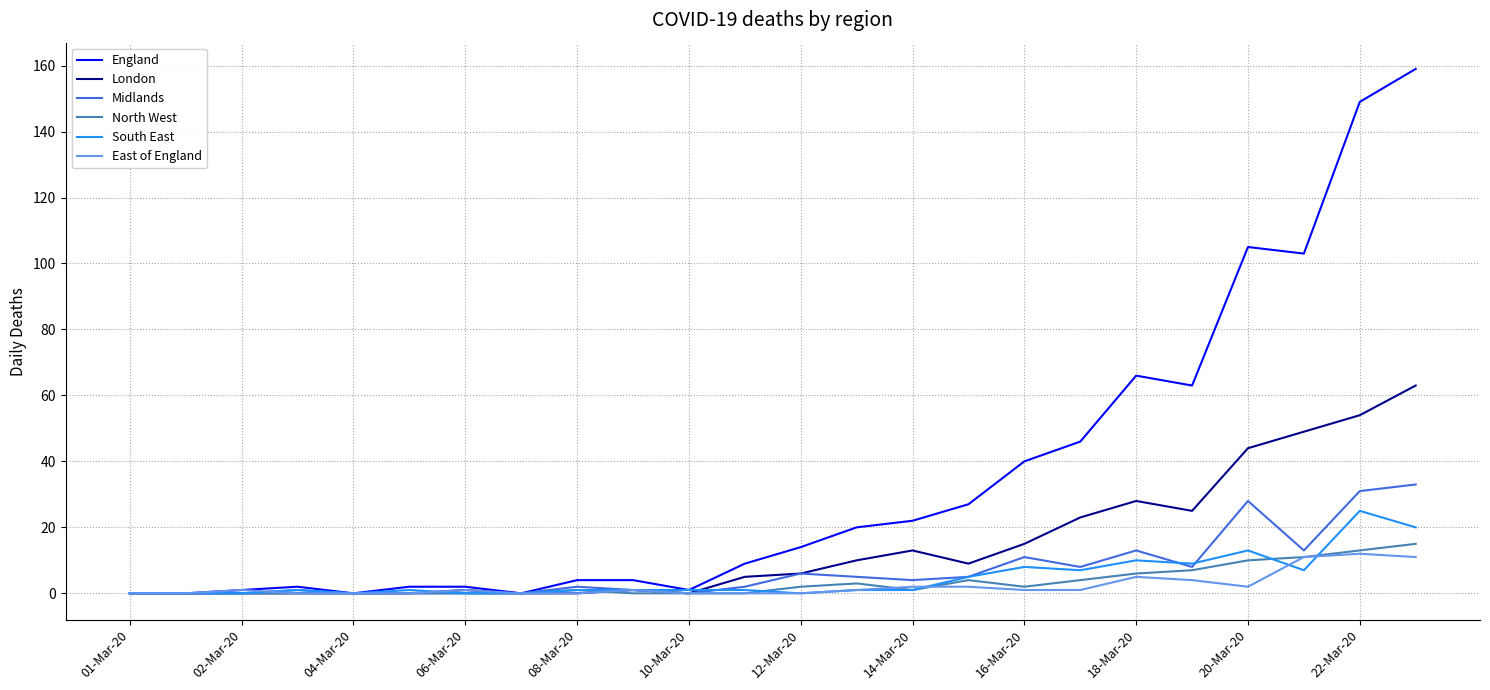

Which series has the largest range (max minus min)?

England